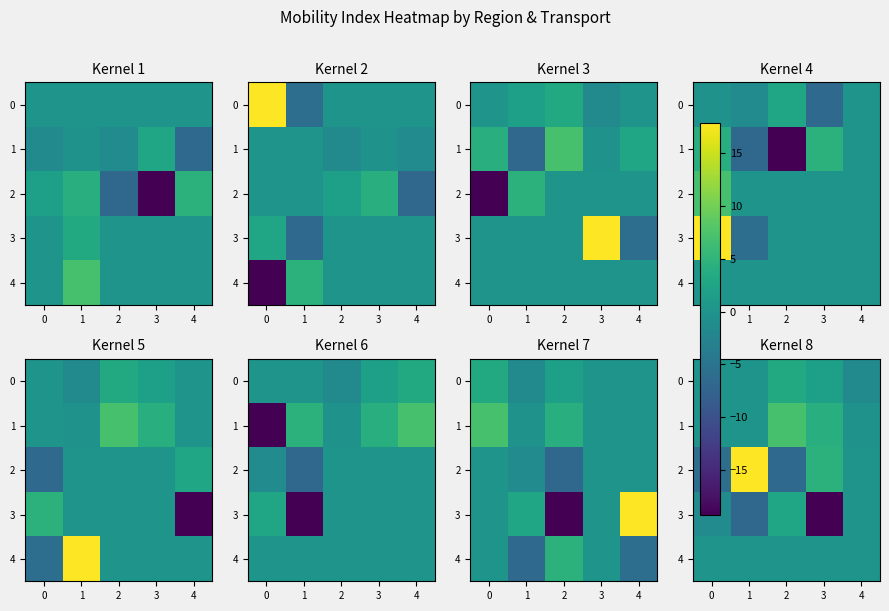

List the series in order of their peak value, lowest first.

4, 3, 0, 1, 2